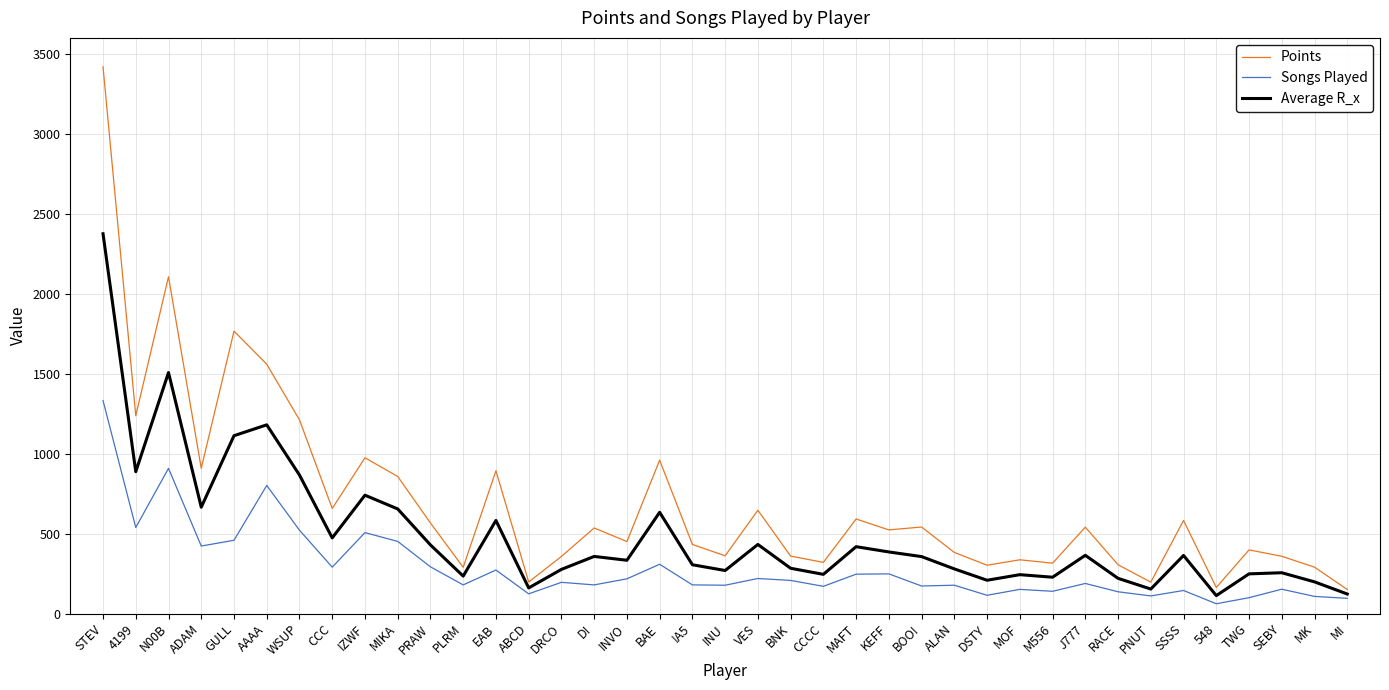

At which category is the sum across all series the highest?

STEV